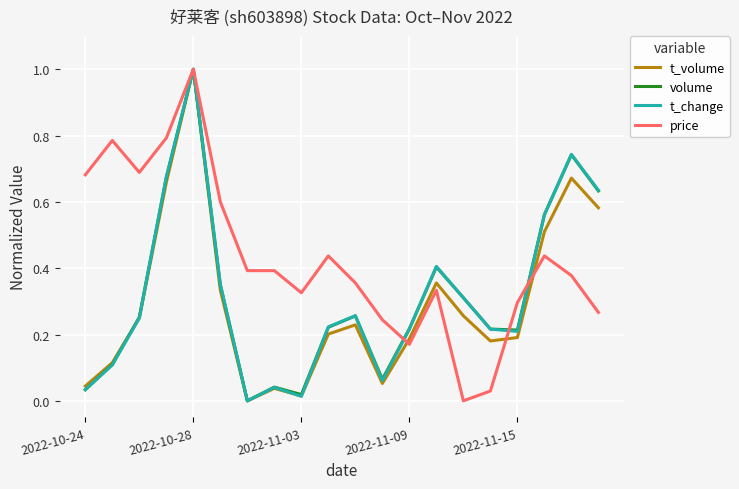

What are all the series names shown in the legend?

t_volume, volume, t_change, price